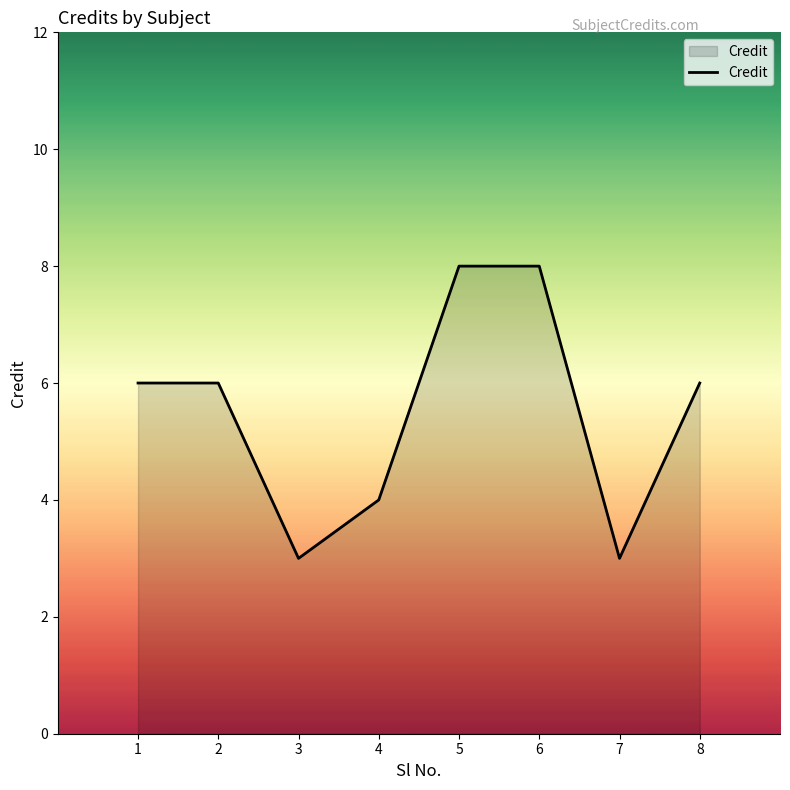

The value at 8 is 6. True or false?

True